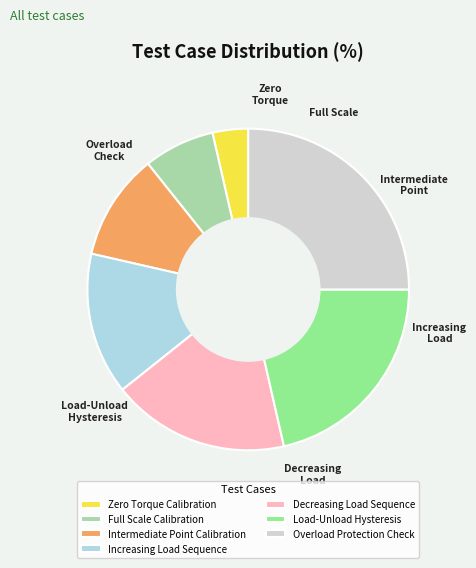

To the nearest percent, what is the difference between the Intermediate Point Calibration and Increasing Load Sequence slice percentages?

4%